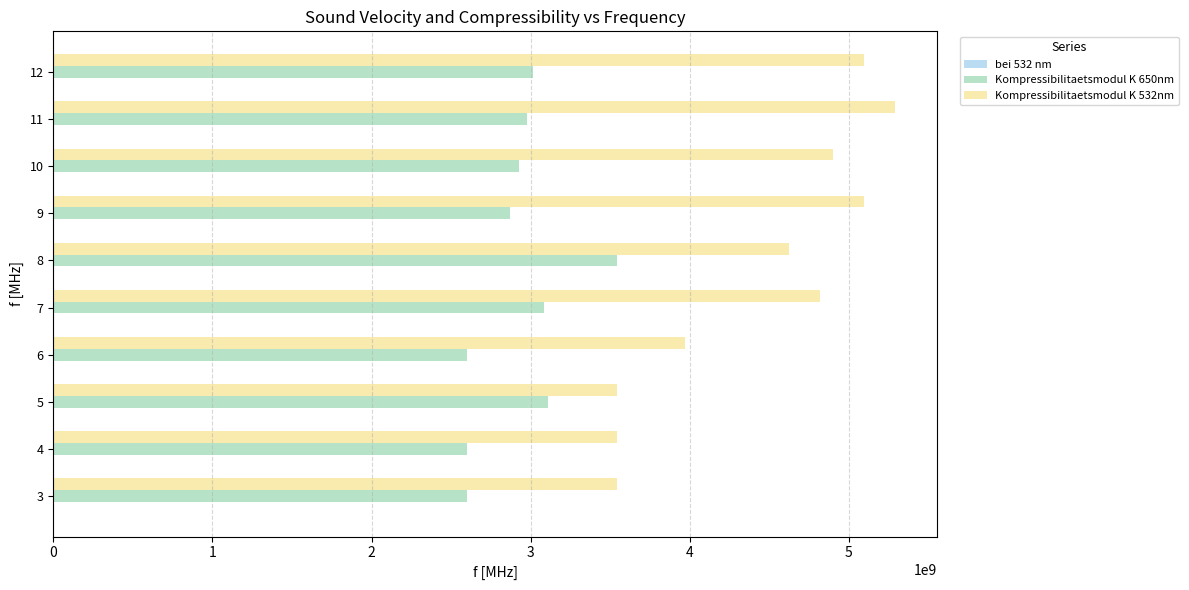

The value of Kompressibilitaetsmodul K 650nm at 5 is 5414429558.2. True or false?

False